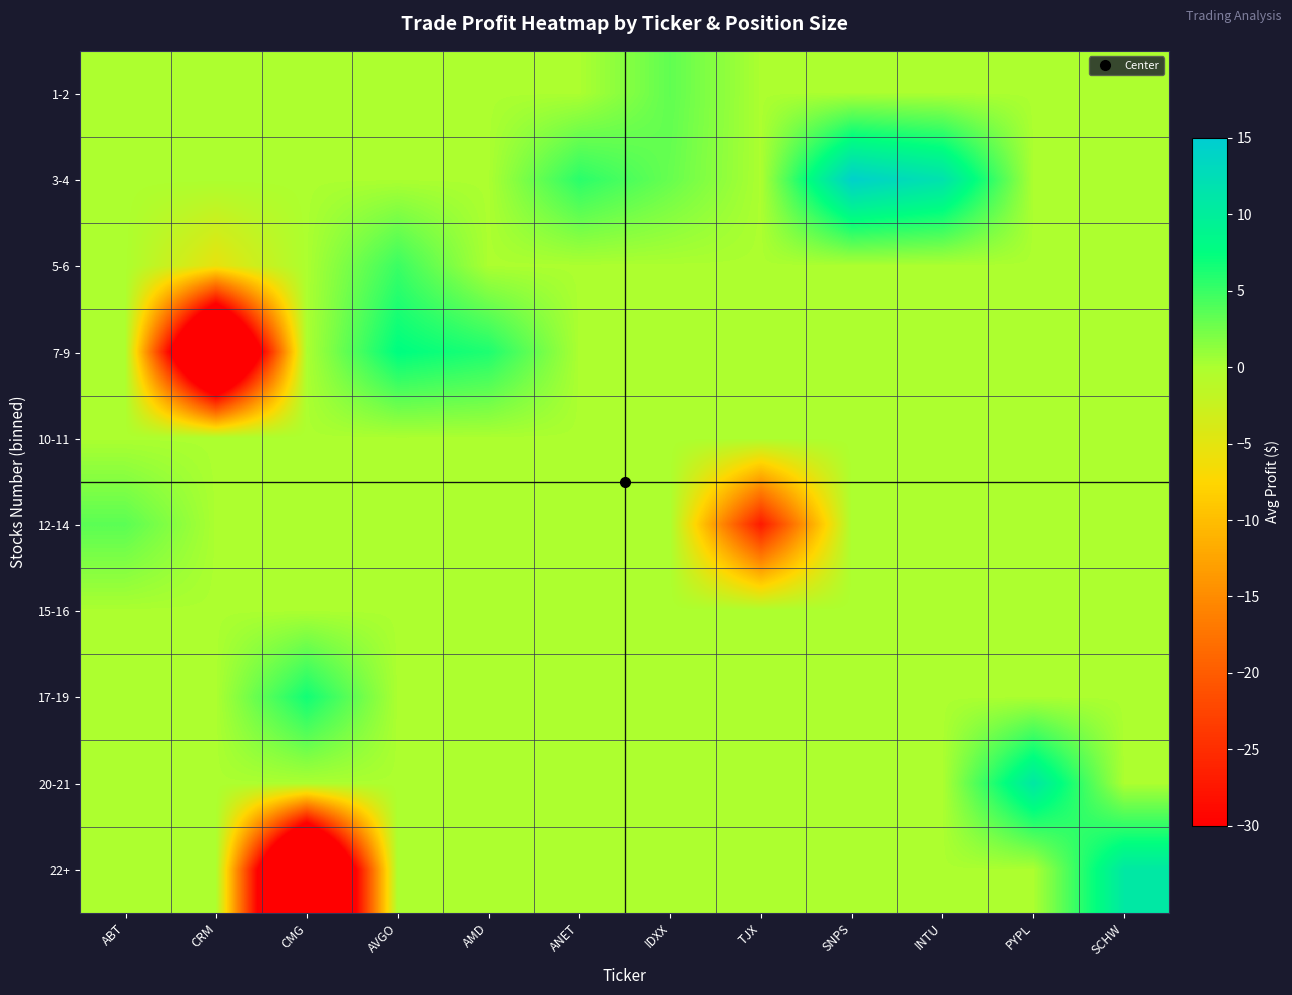

Count the number of data series in this chart.

10